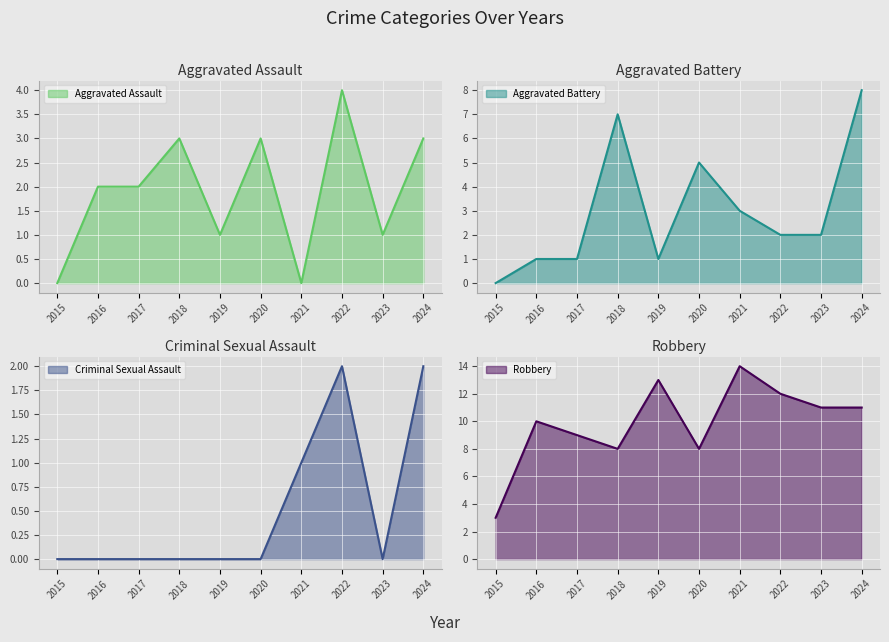

Which series has the widest spread of values?

Robbery